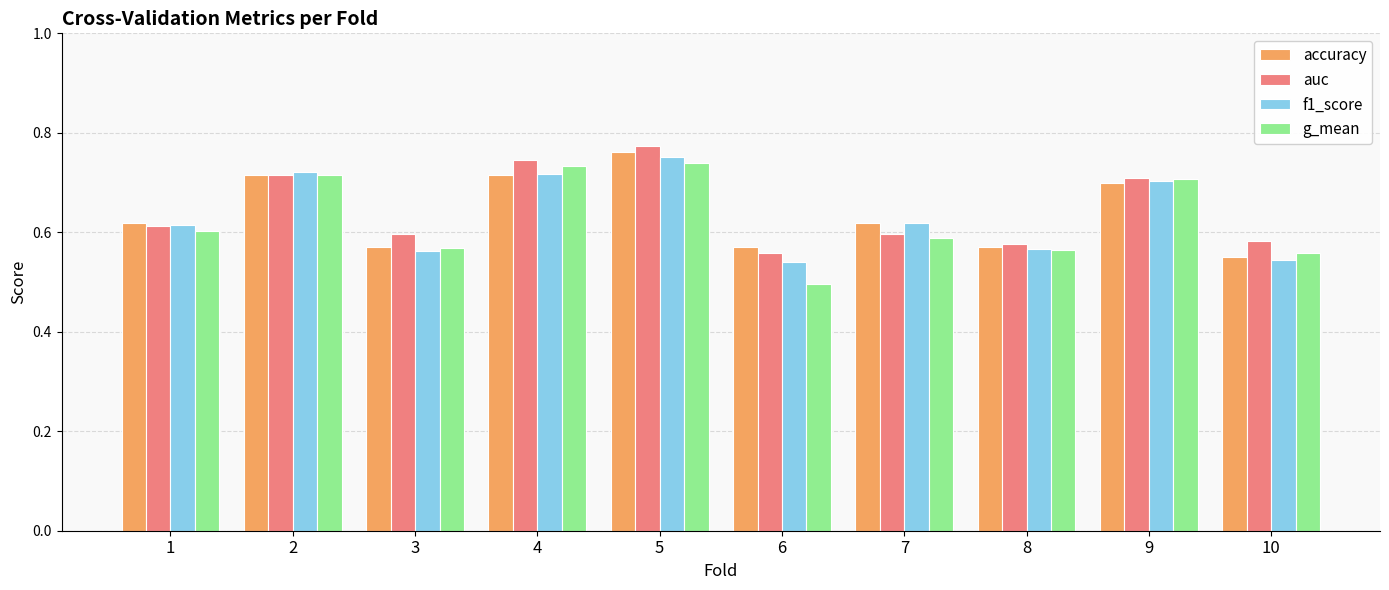

Count the number of data series in this chart.

4